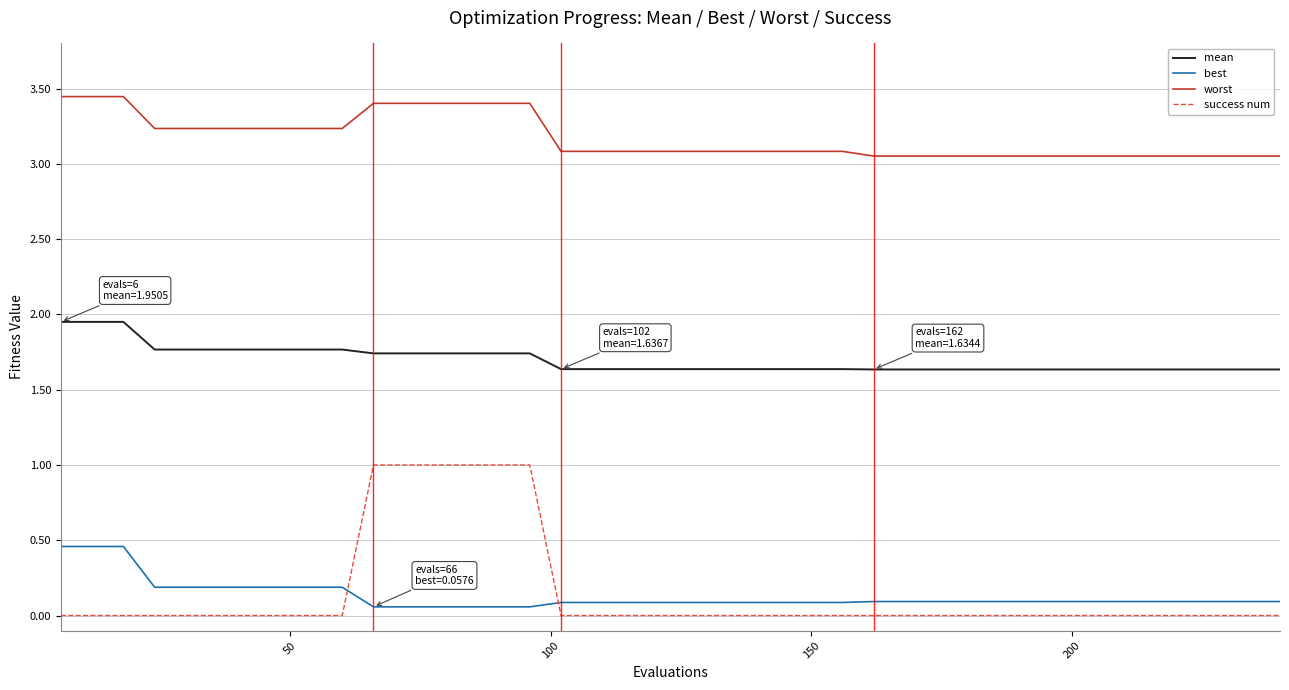

Which series has the largest range (max minus min)?

success num